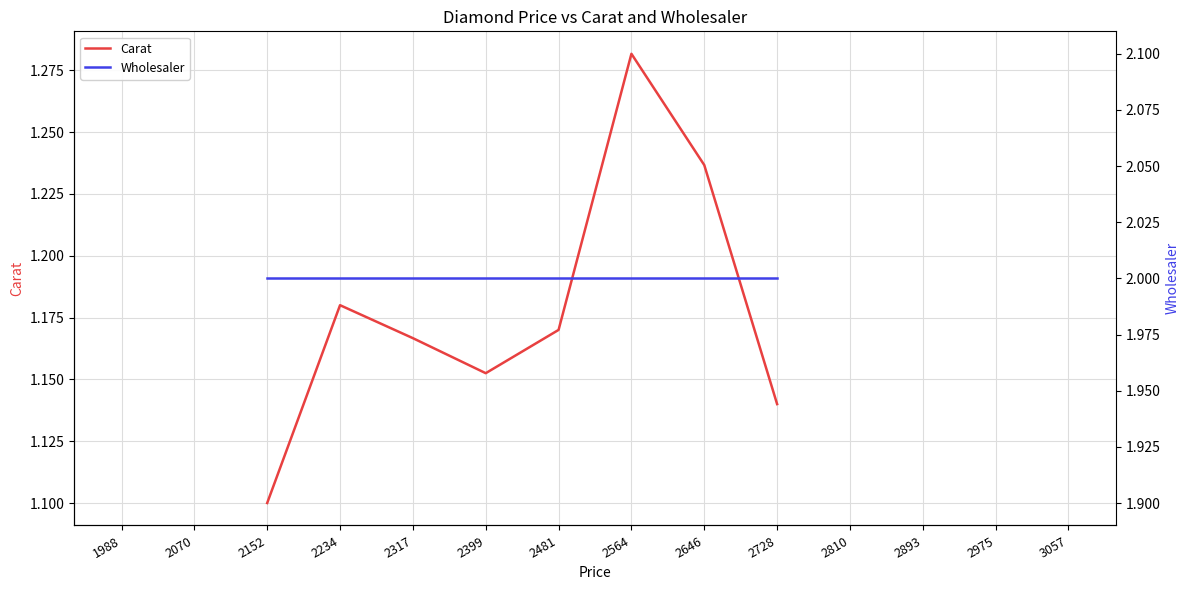

The value of Wholesaler at 2152 is 2.6. True or false?

False